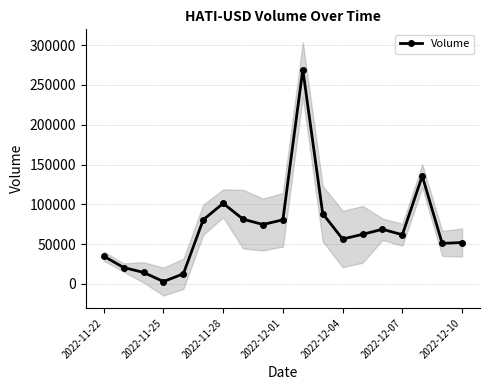

What is the maximum value for Volume?

269437